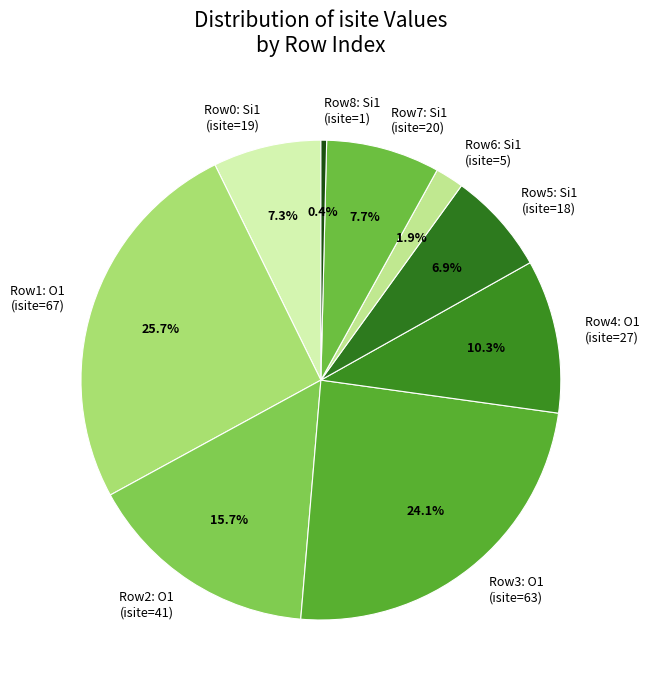

What is the ratio of the value at Row4: O1 (isite=27) to the value at Row5: Si1 (isite=18)?

1.5